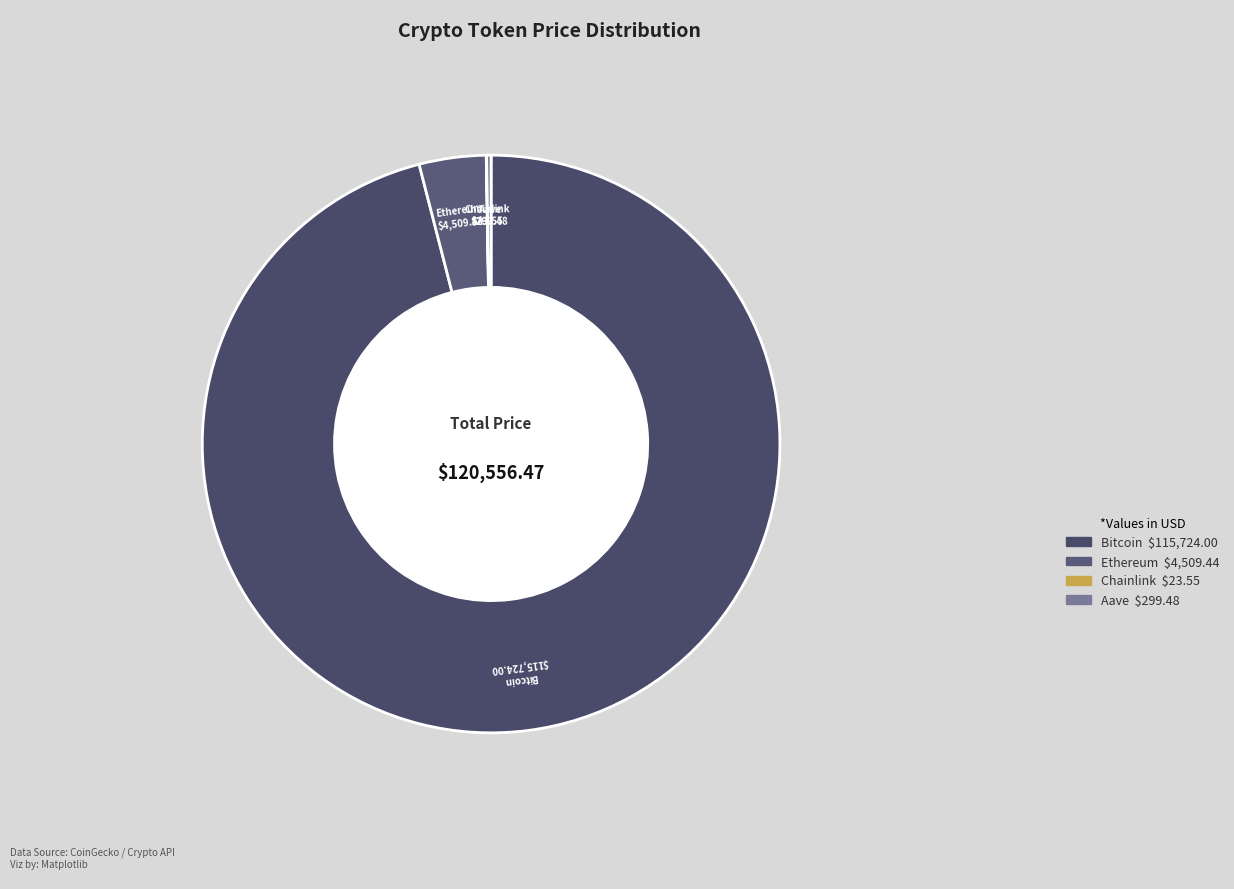

Which slice is the largest?

Bitcoin